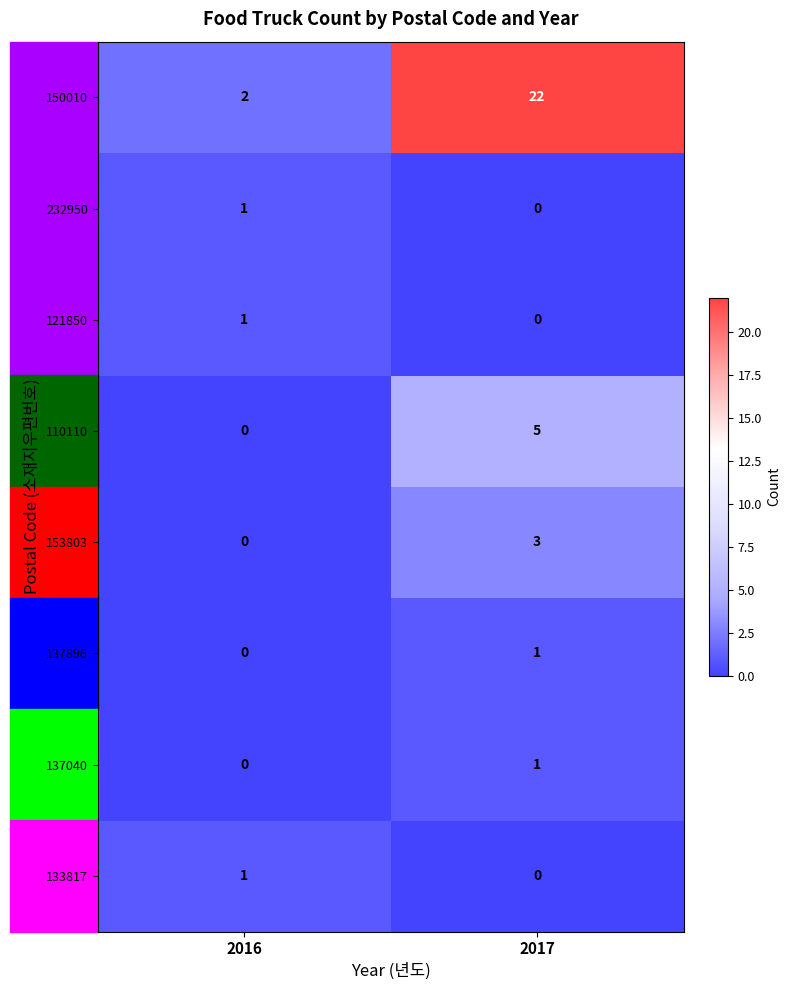

The 150010 series shows 22 at 2017. True or false?

True